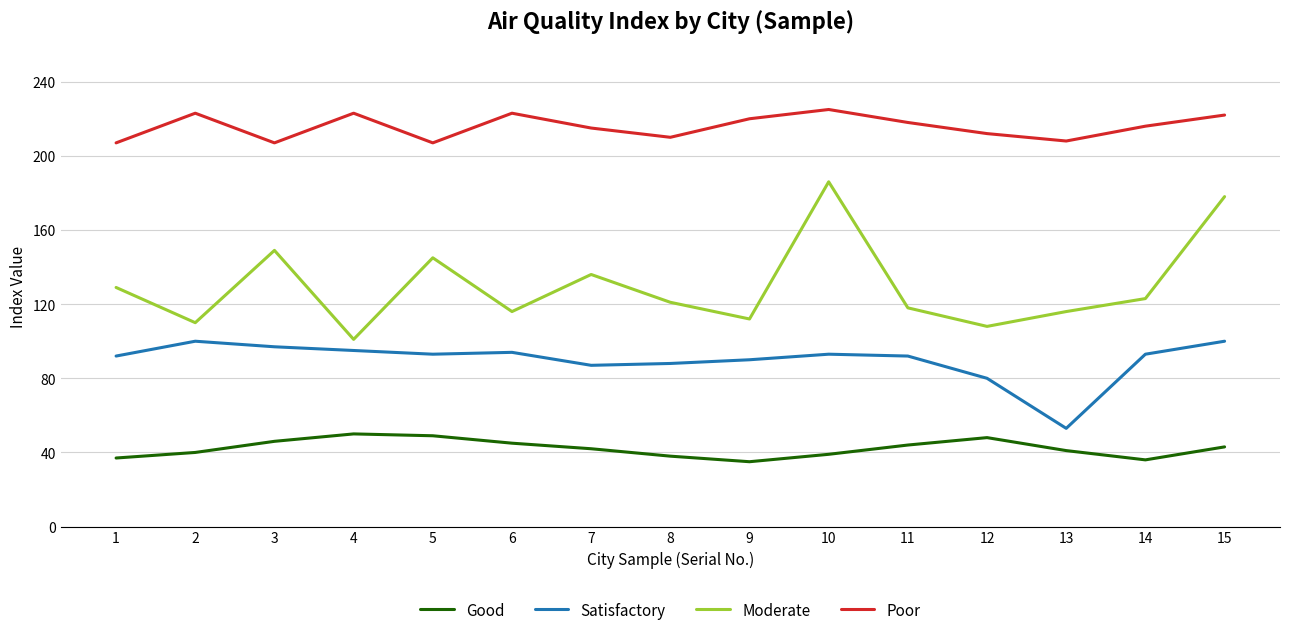

Which series changed the most between 13 and 14?

Satisfactory